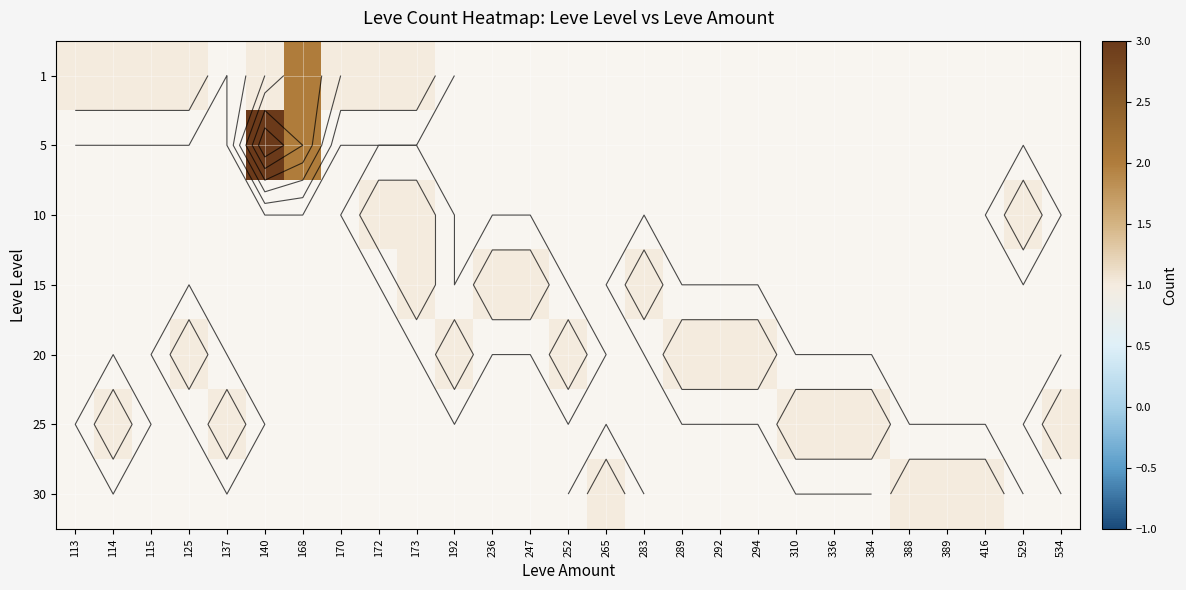

Which has a higher value, 192 or 283?

283